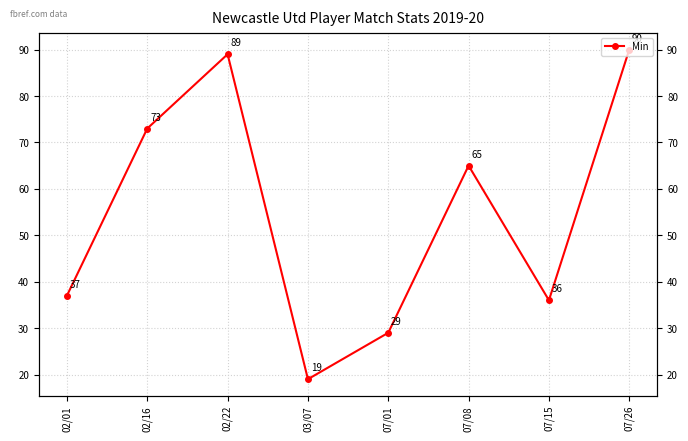

List the labels in order of value, smallest first.

03/07, 07/01, 07/15, 02/01, 07/08, 02/16, 02/22, 07/26